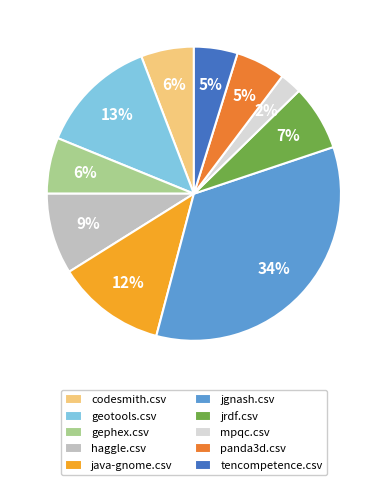

Is there any slice that represents more than half of the pie?

No